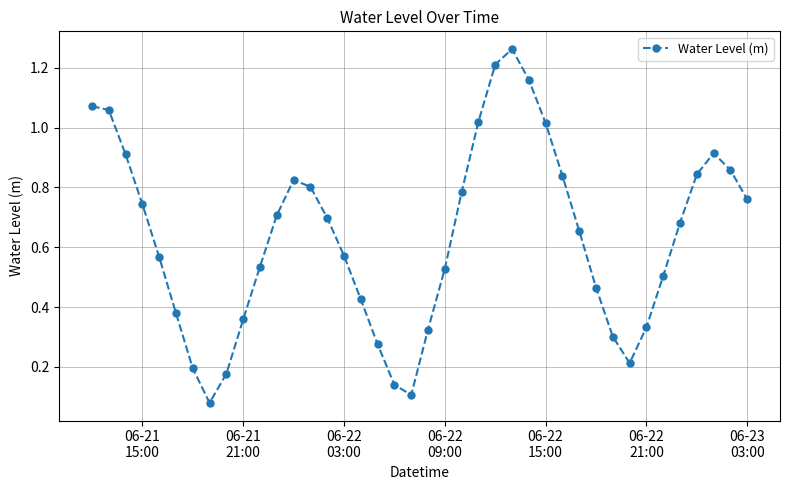

What is the sum of all values?

25.3